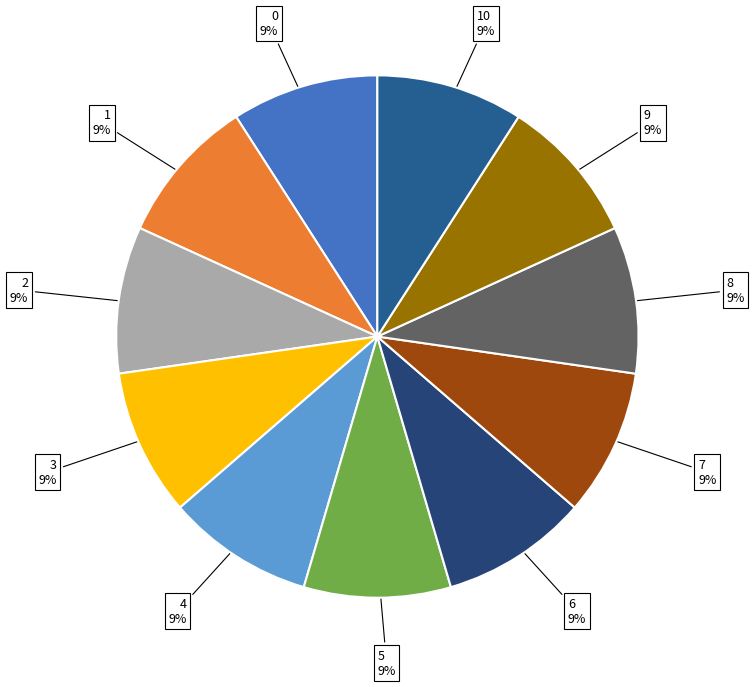

How many slices are in this pie chart?

11